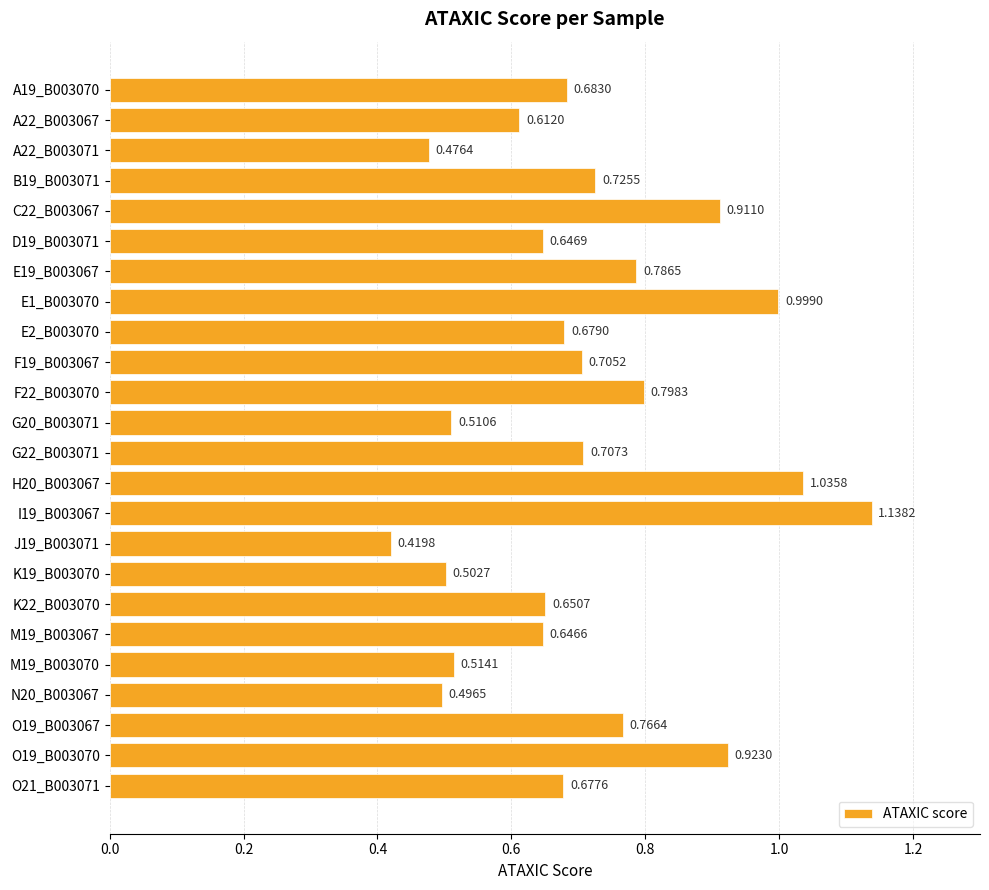

What is the difference between the values at K19_B003070 and E19_B003067?

0.3